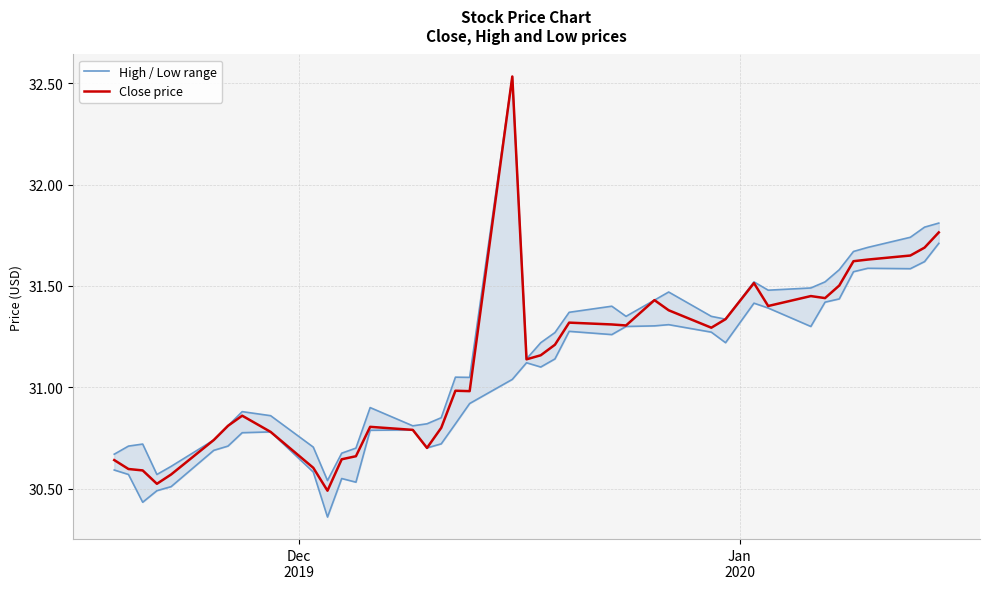

Is it true that High / Low range equals 51.4 at 8?

False